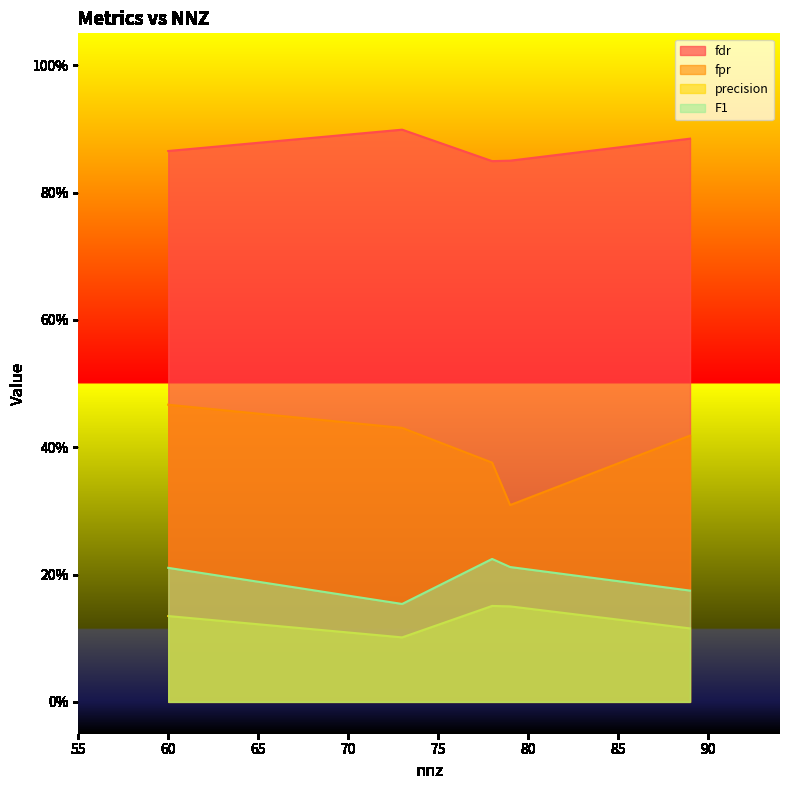

What is the value of the precision point at the 5th from the left?

0.1